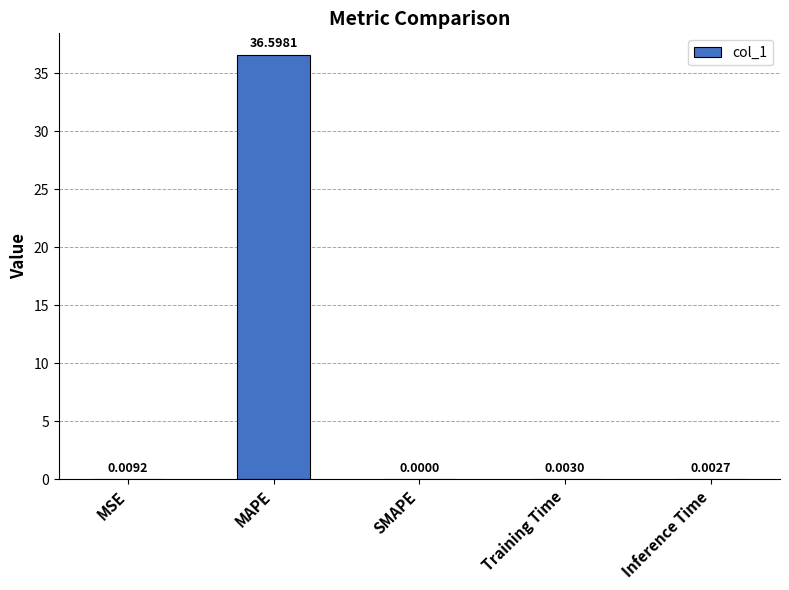

The value at Inference Time is 0.0. True or false?

True